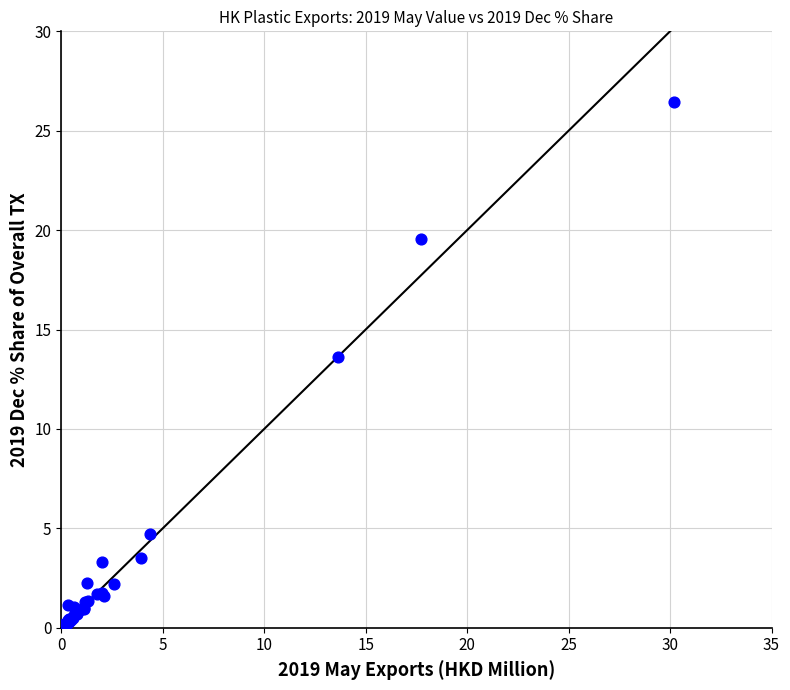

What Y value in the scatter plot is closest to 13?

13.6